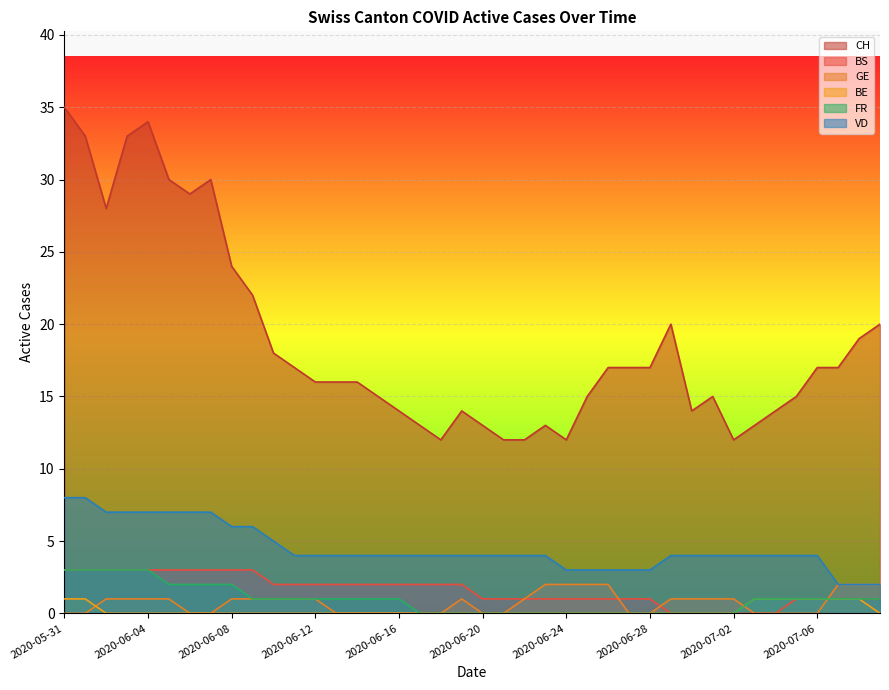

Which category has the lowest value in the FR series?

2020-06-17